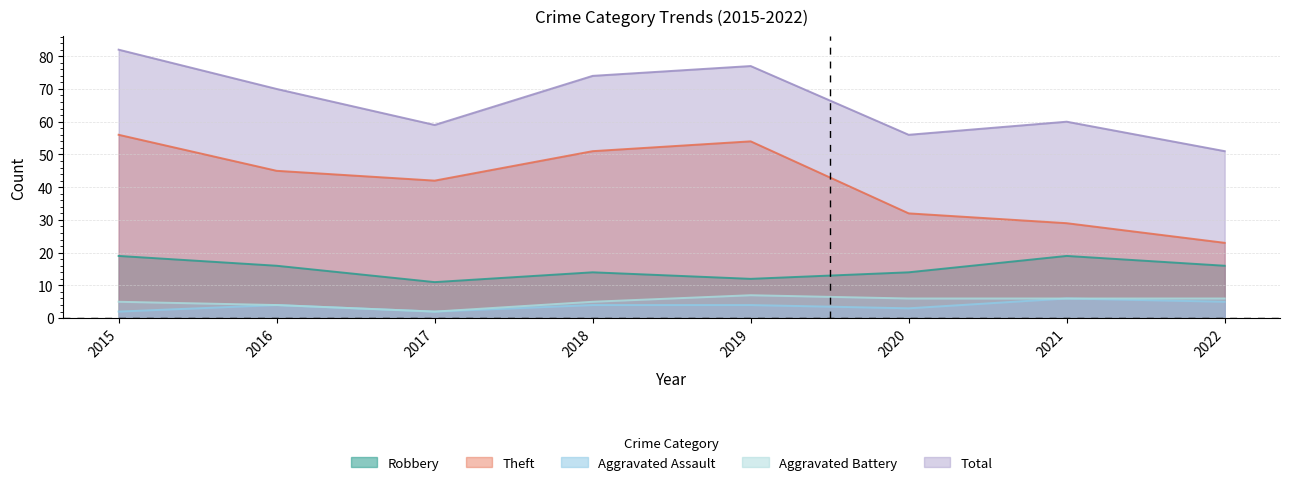

What is the average value of the Robbery series?

15